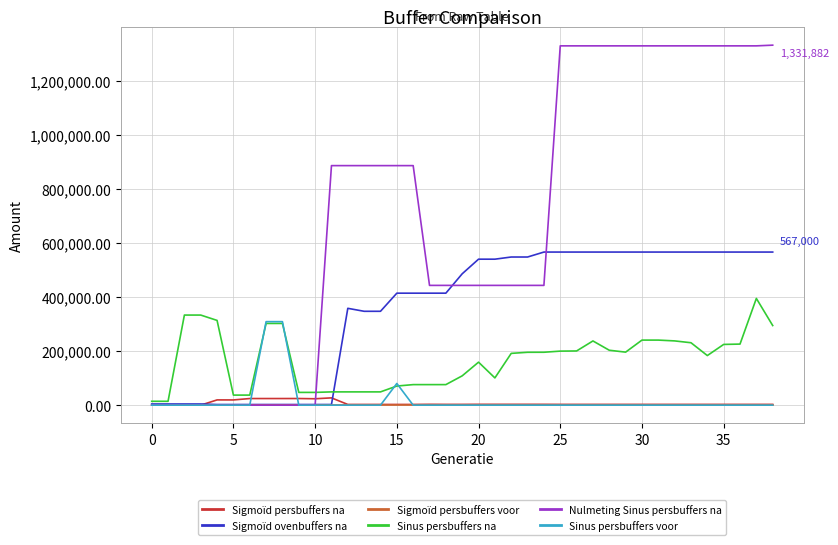

Which series has the largest total across all categories?

Nulmeting Sinus persbuffers na